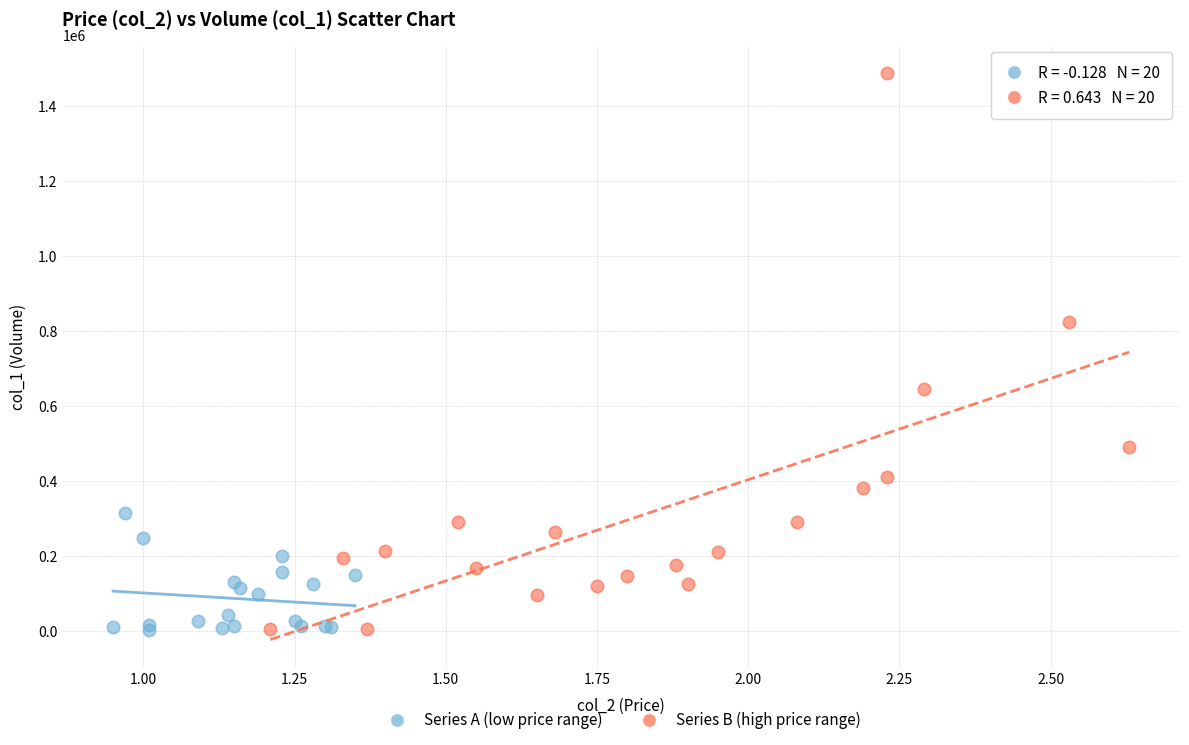

Which series has the largest Y range (max minus min)?

Series B (high price range)